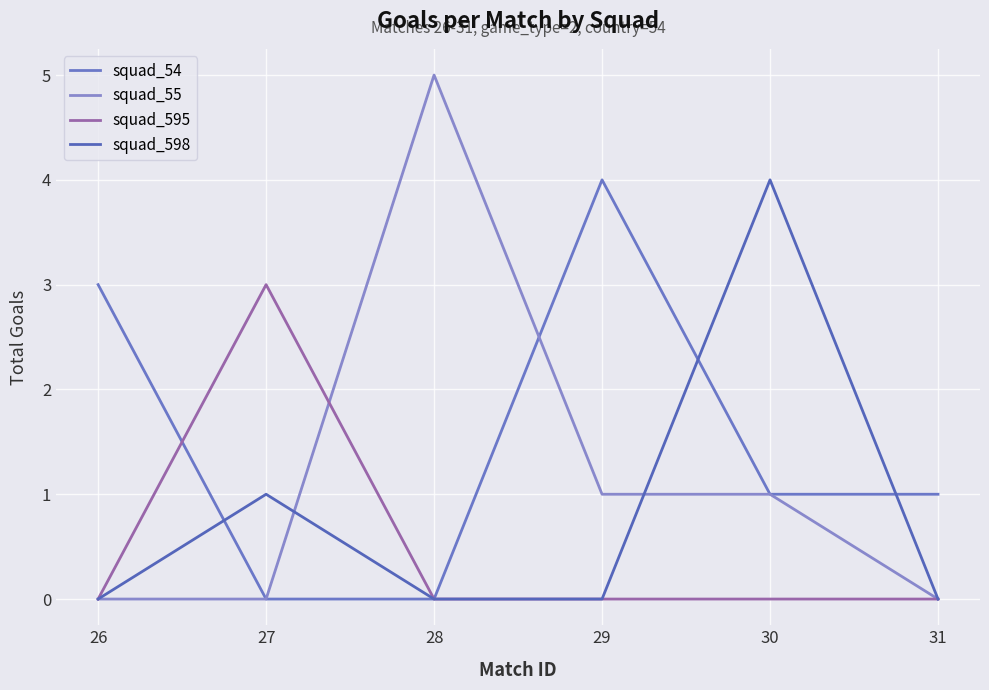

Does the chart have visible grid lines?

Yes